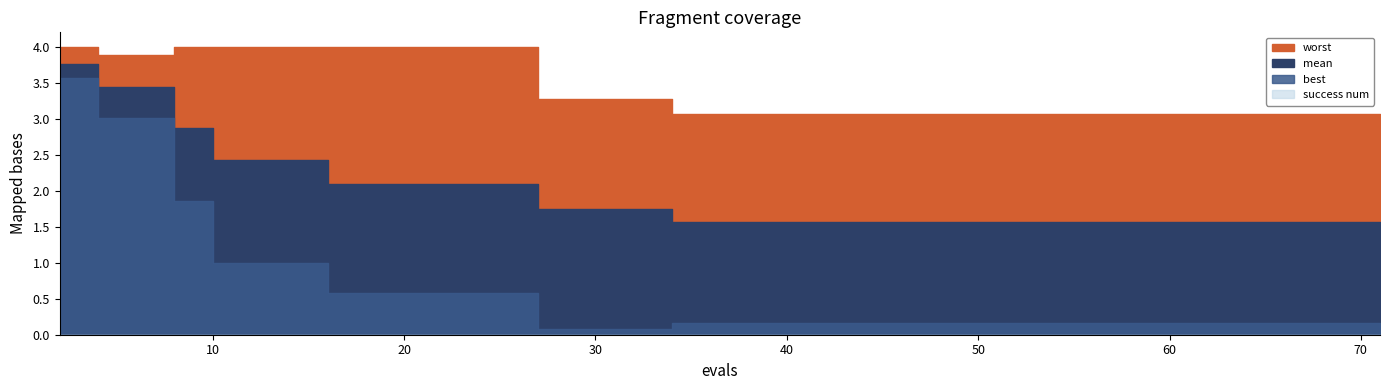

Read the best value at 63.

0.2